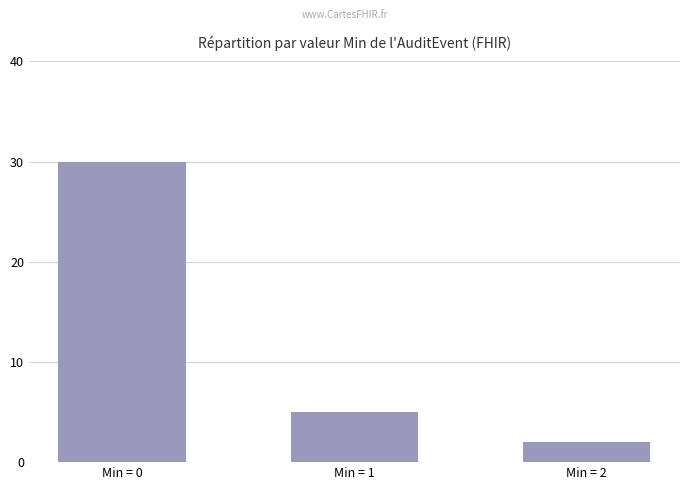

What is the ratio of the value at Min = 1 to the value at Min = 0?

0.2